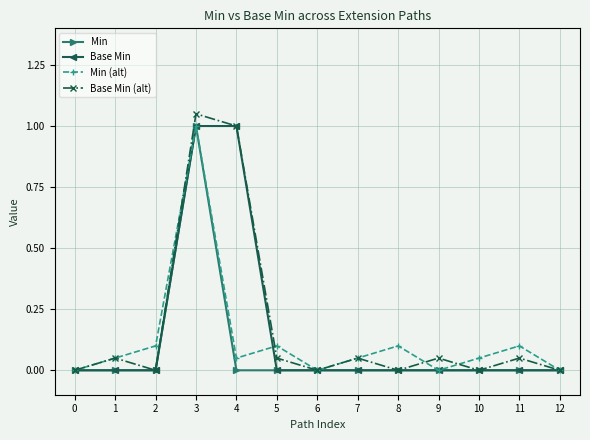

At how many categories does at least one series exceed 0?

10